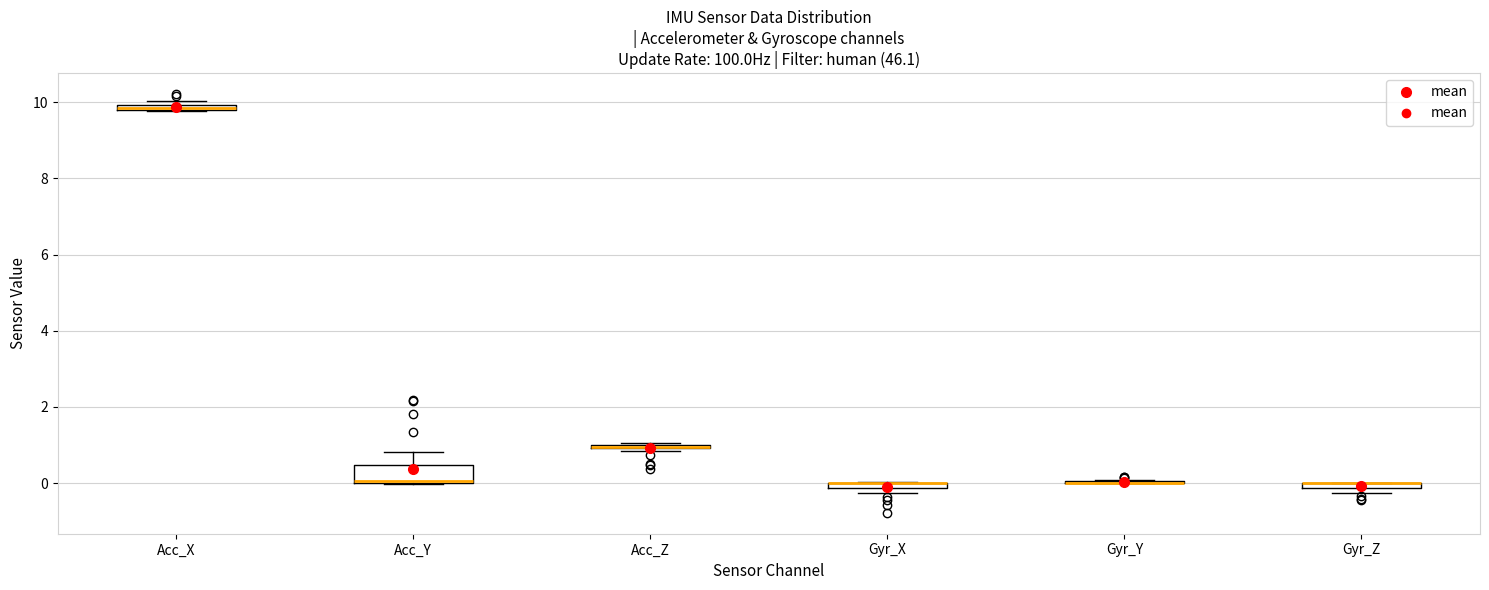

Where is the lower edge of the box for Acc_Y on the y-axis? The values are not printed on the chart, so give them approximately, as read against the axis.

0.0